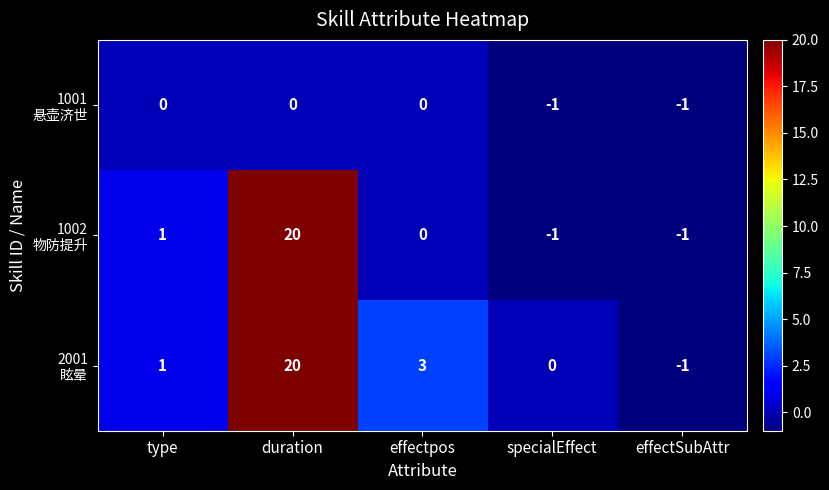

At which category is the sum across all series the highest?

duration